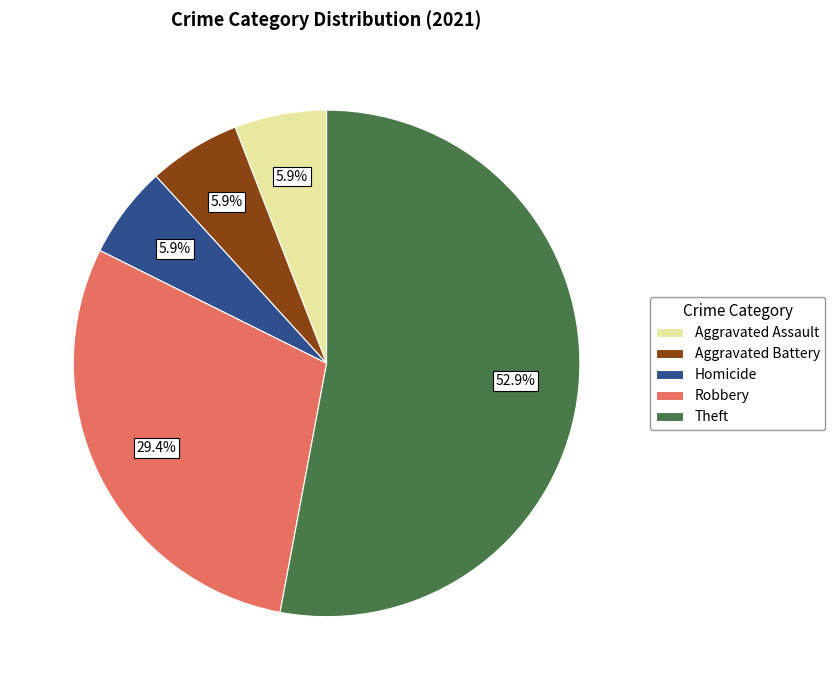

How many slices are in this pie chart?

5